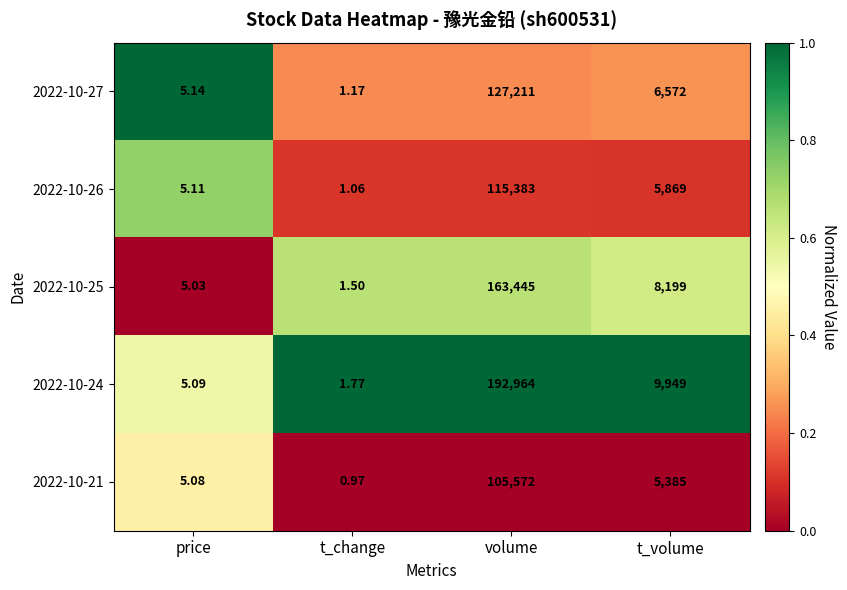

Where is 2022-10-24 nearest to the value 96482?

t_volume